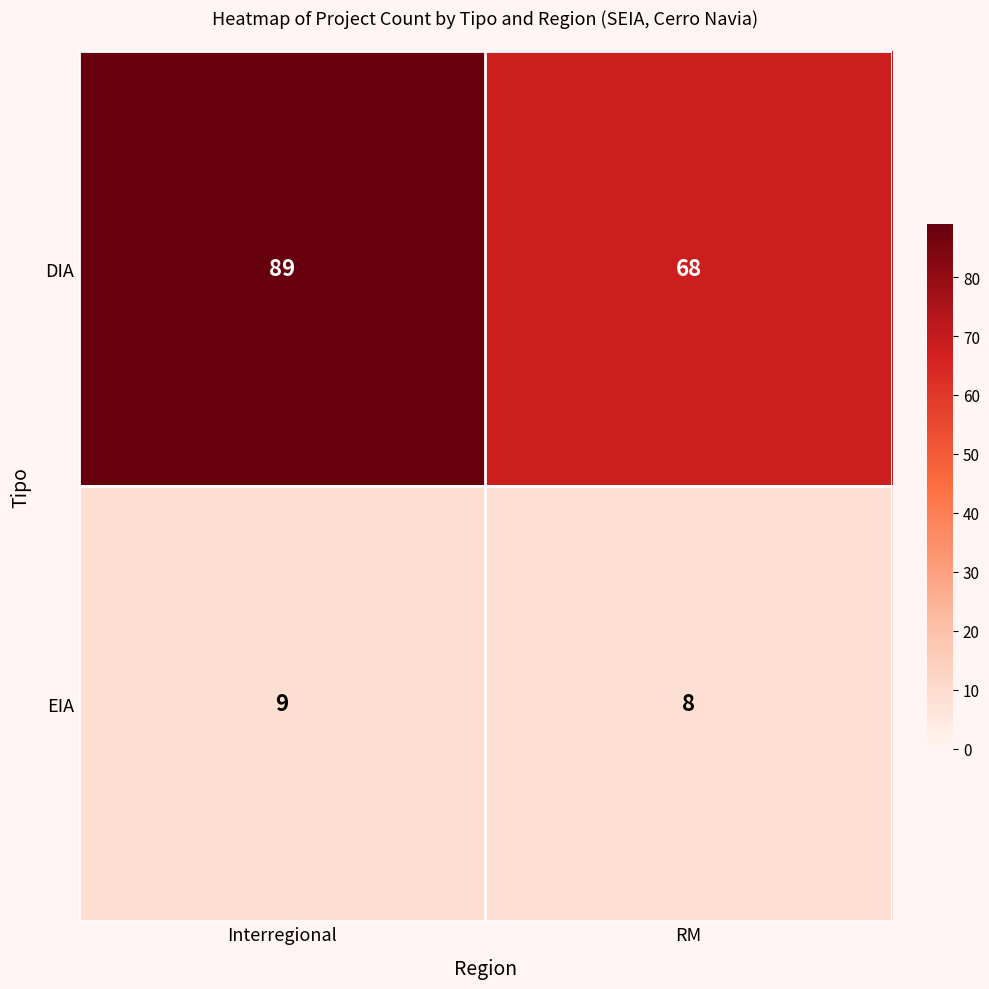

The EIA series shows 6 at Interregional. True or false?

False